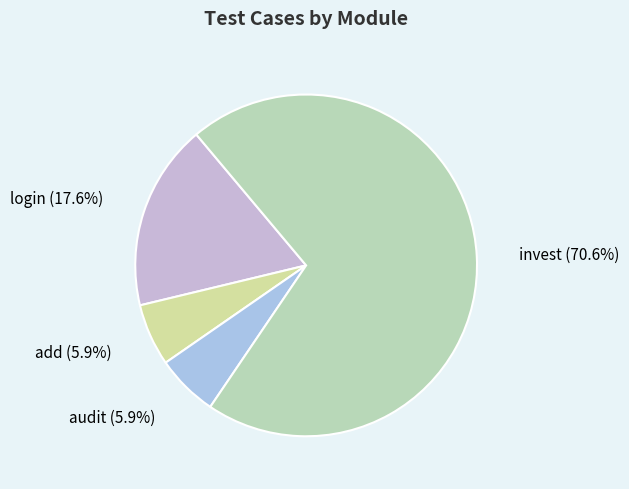

What portion of the pie excludes audit?

94.1%